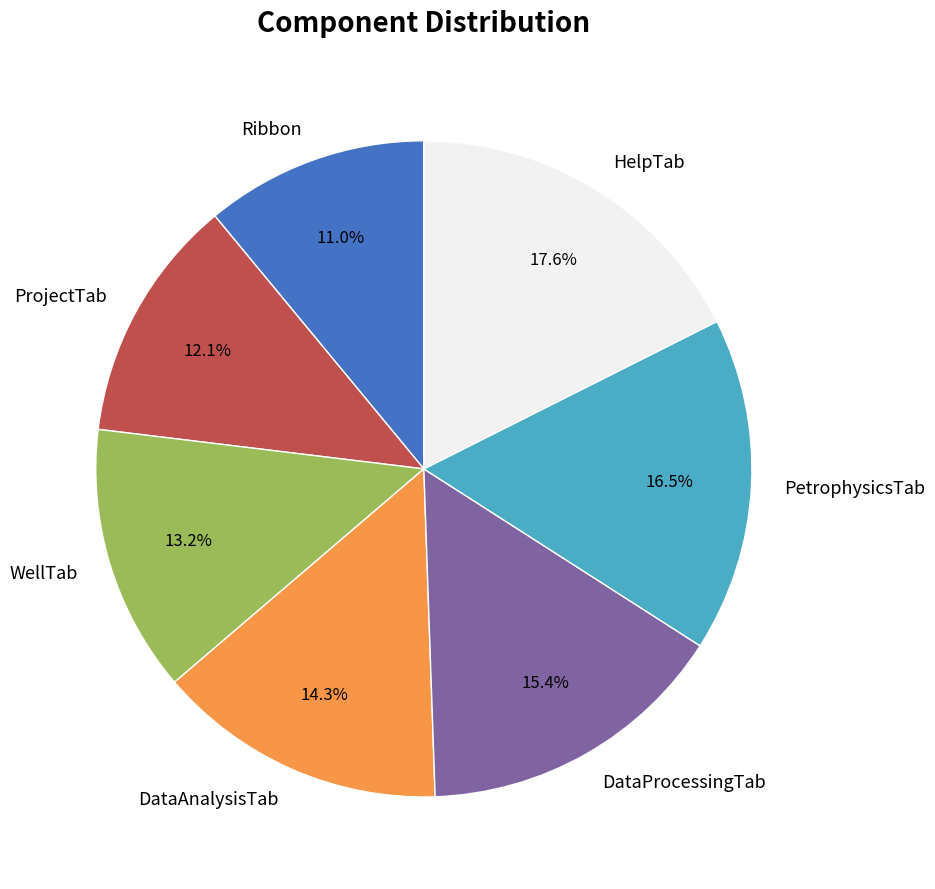

Is there a majority slice in this chart?

No